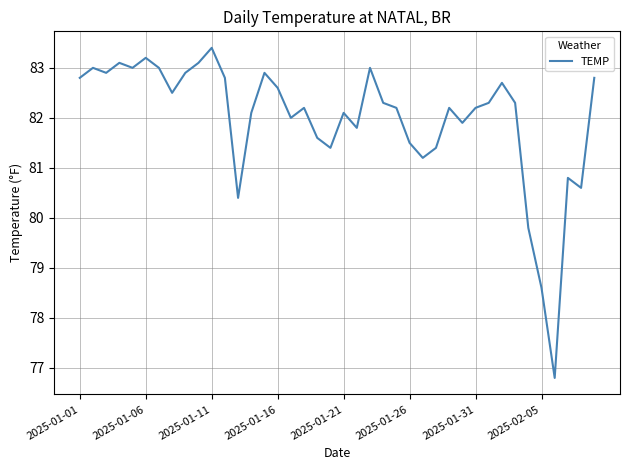

What is the greatest value displayed?

83.4